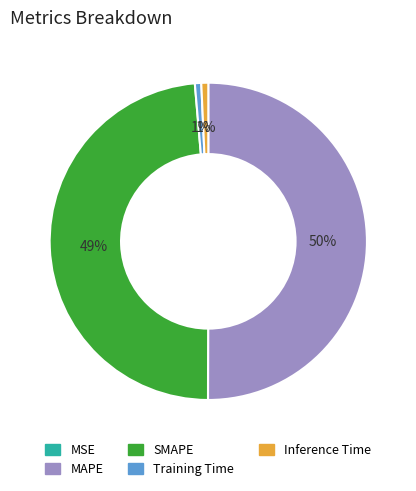

Between MAPE and SMAPE, which is larger?

MAPE